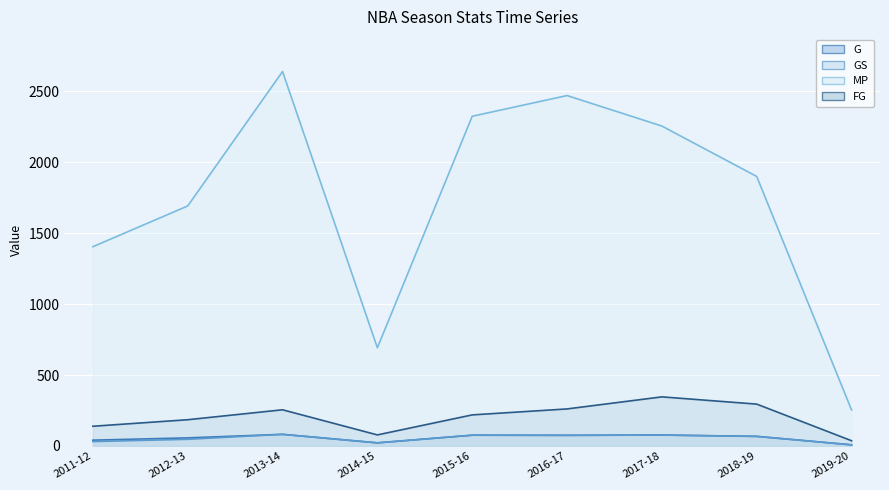

Is the value of GS line at 2012-13 greater than the value of MP line at 2018-19?

No